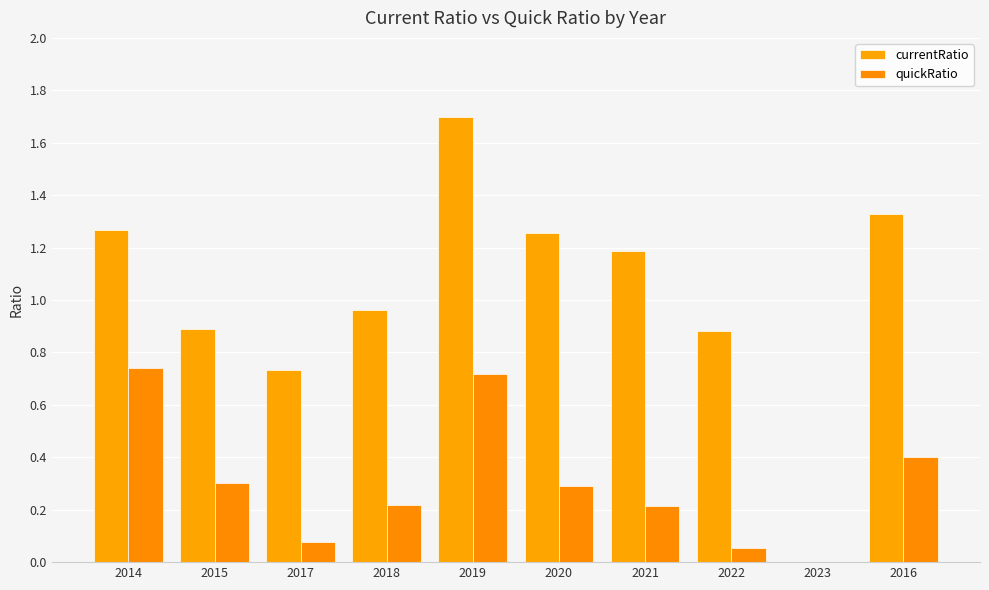

List the labels in order of quickRatio value, smallest first.

2023, 2022, 2017, 2021, 2018, 2020, 2015, 2016, 2019, 2014